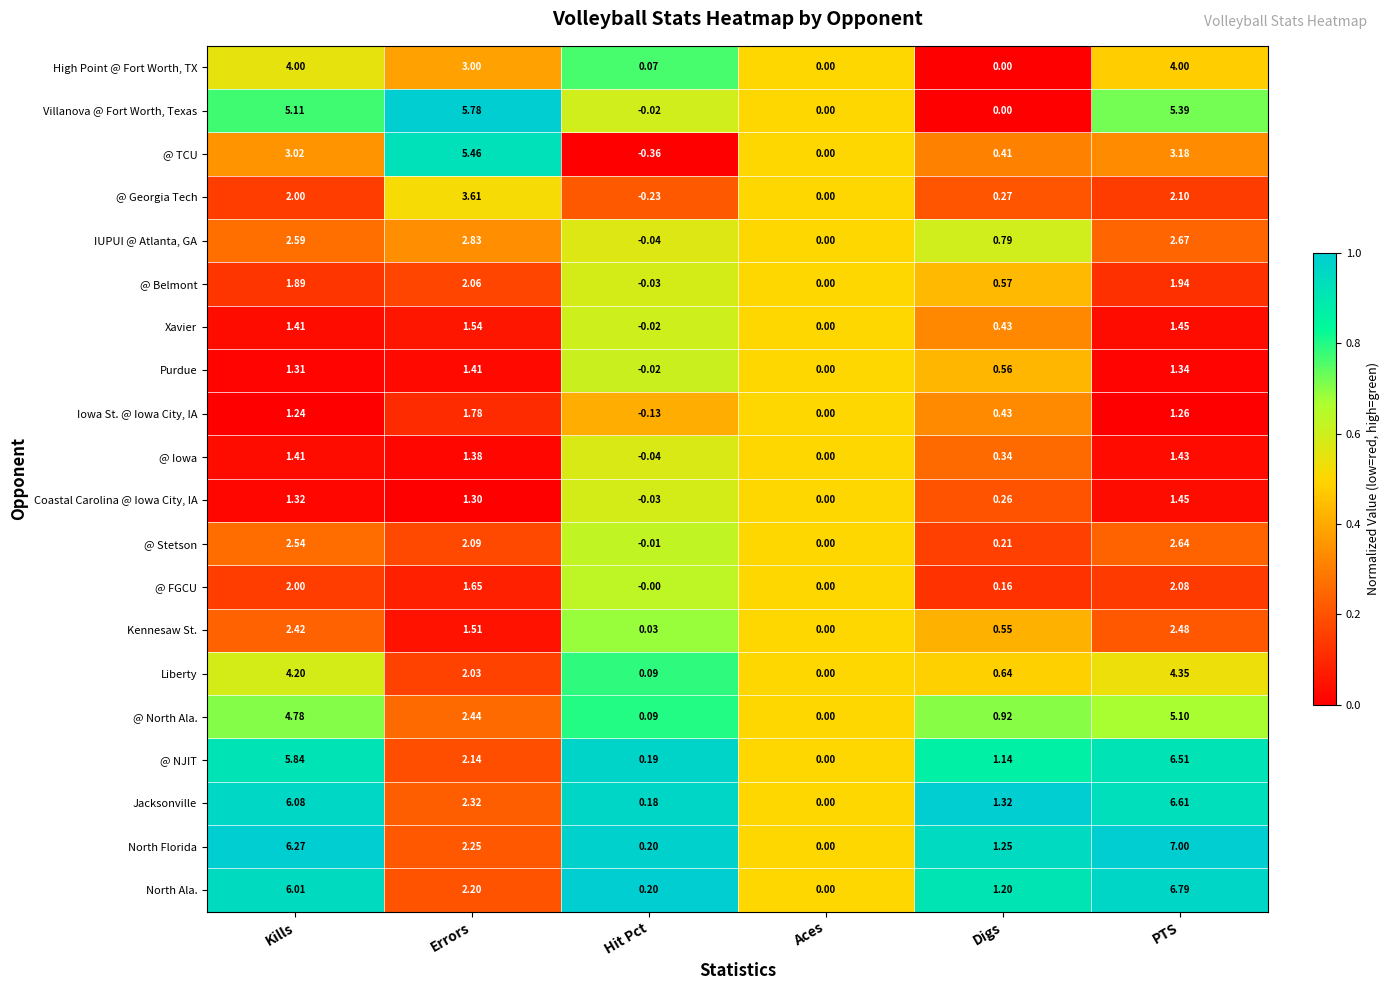

At which label does @ NJIT reach its peak?

PTS